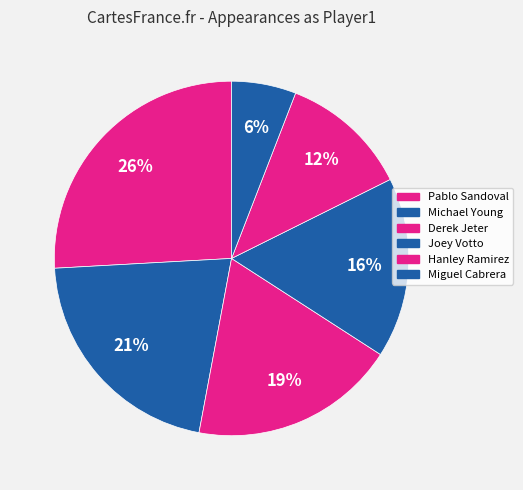

To the nearest percent, what percentage of the pie is Derek Jeter?

19%